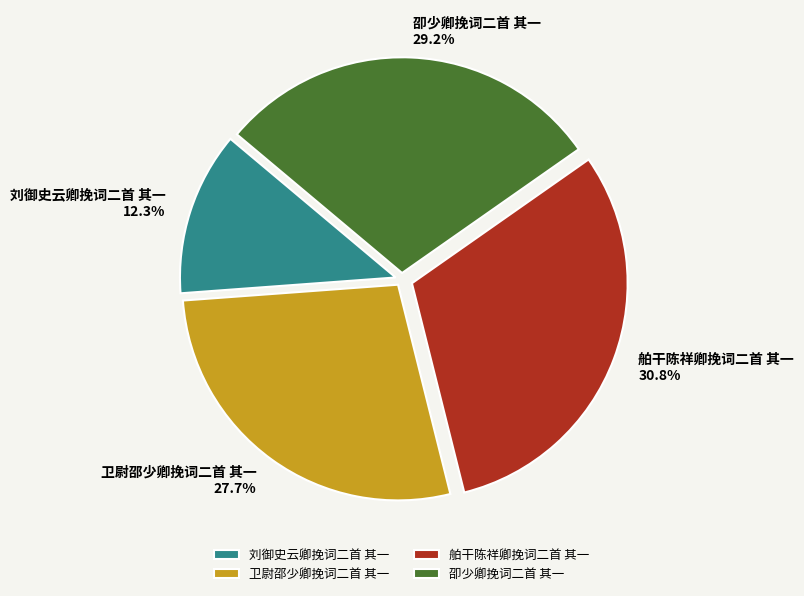

Which slice is the largest?

舶干陈祥卿挽词二首 其一